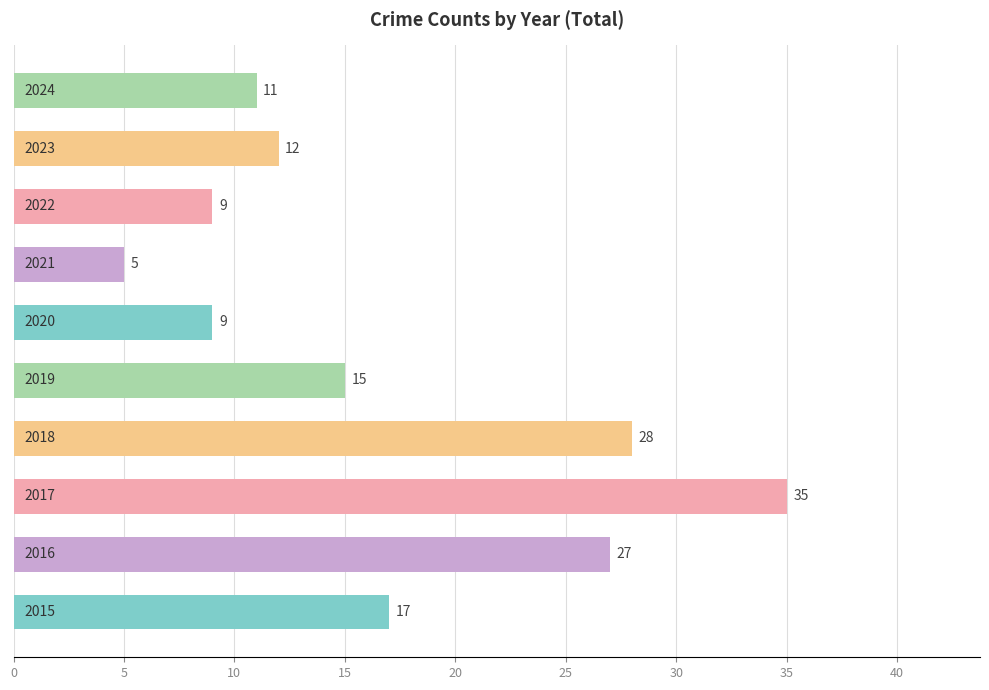

What is the average value?

17